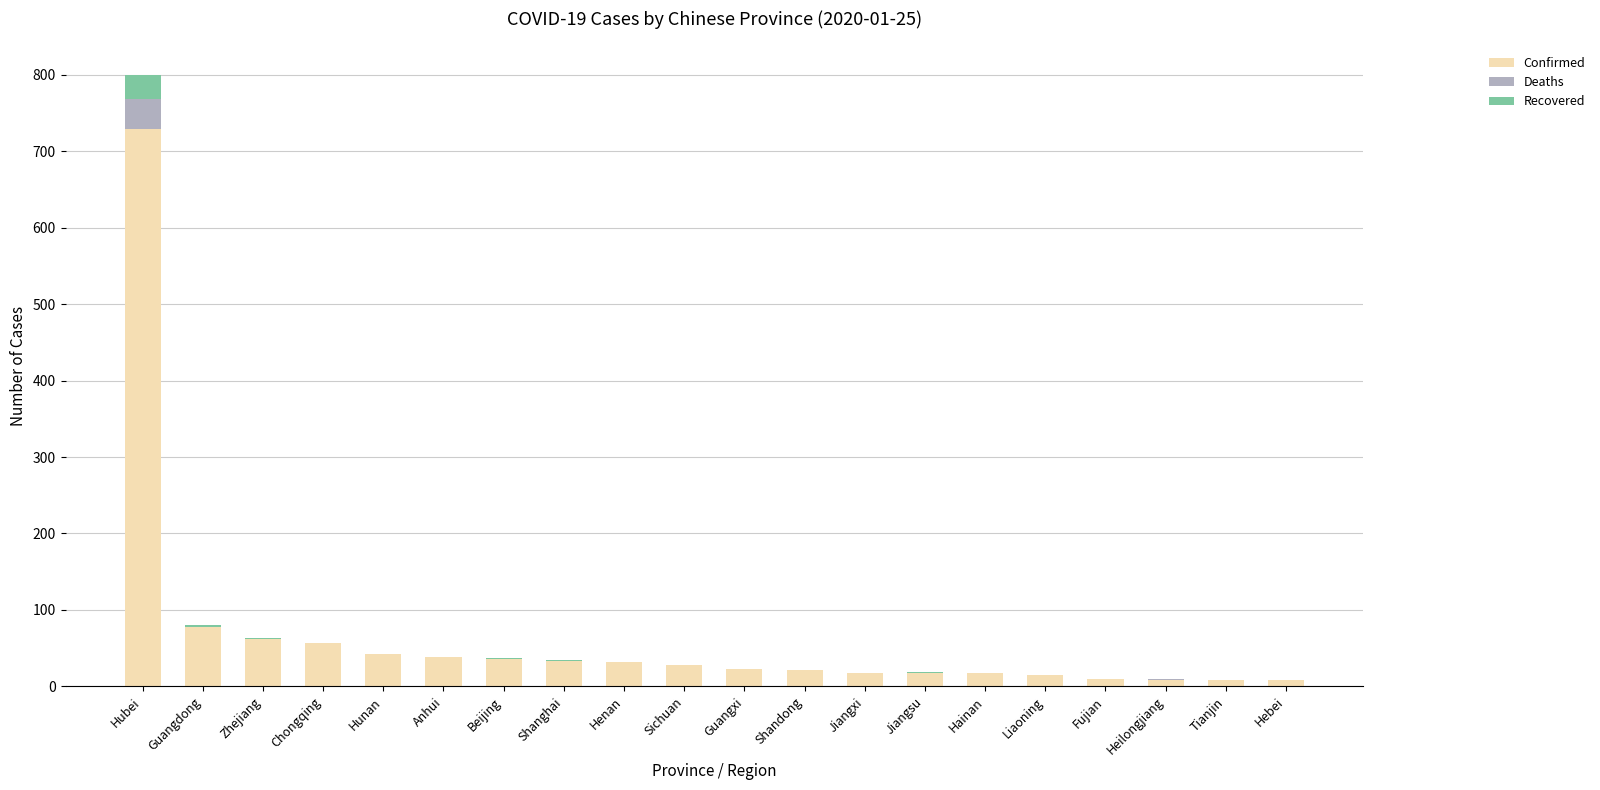

What is the sum of all Confirmed values?

1284